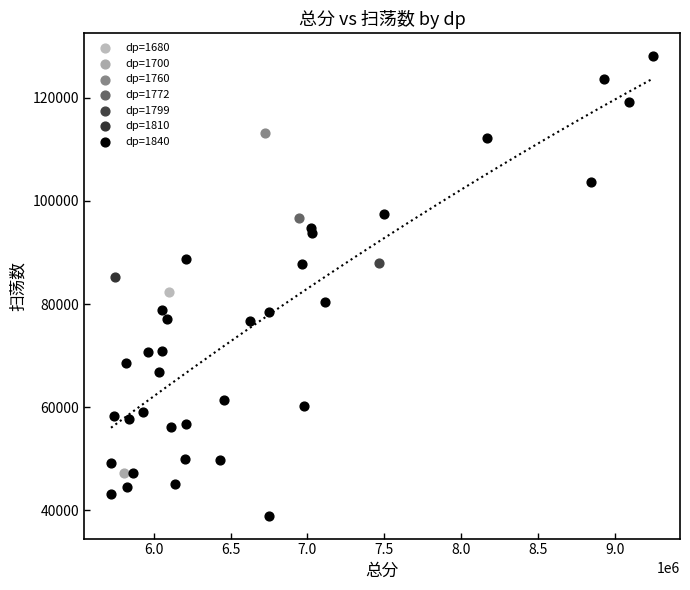

What are all the series names shown in the legend?

dp=1680, dp=1700, dp=1760, dp=1772, dp=1799, dp=1810, dp=1840